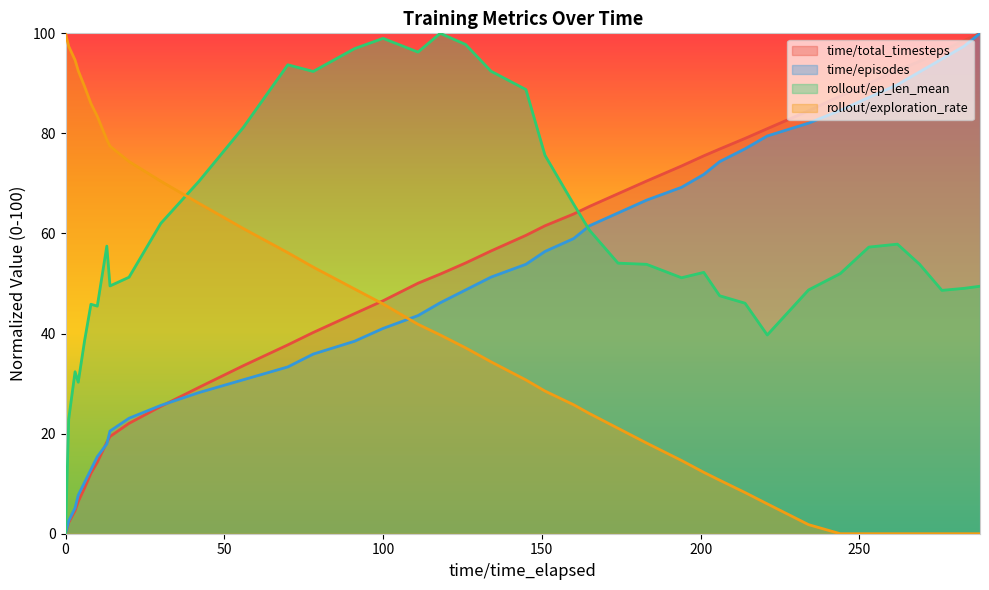

What is the difference between the maximum and minimum values in the rollout/ep_len_mean series?

100.0